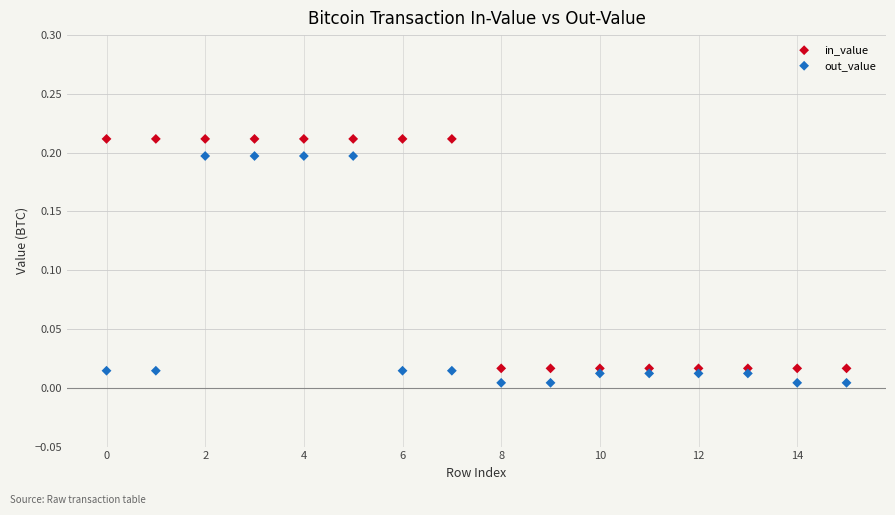

Which series reaches the maximum Y coordinate?

in_value